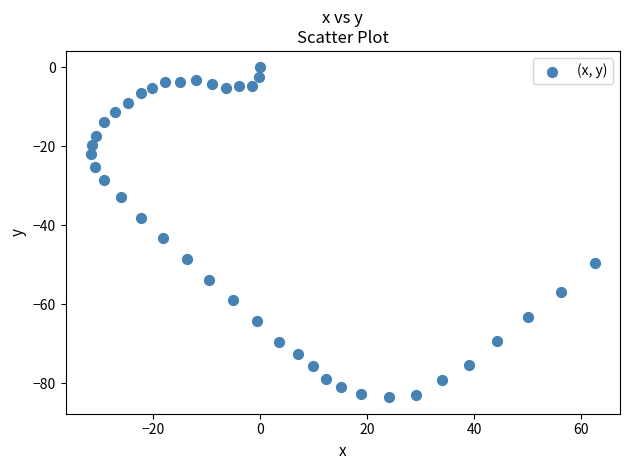

What is the range of Y values (max minus min)?

83.5